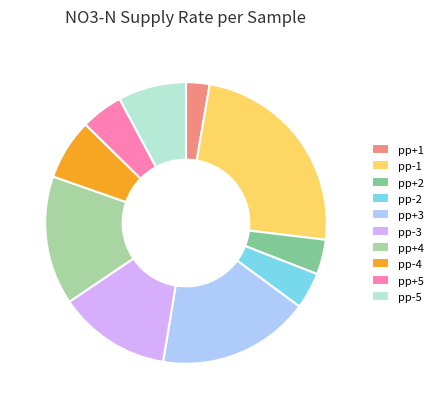

True or false: pp-3 accounts for 24% of the total.

False